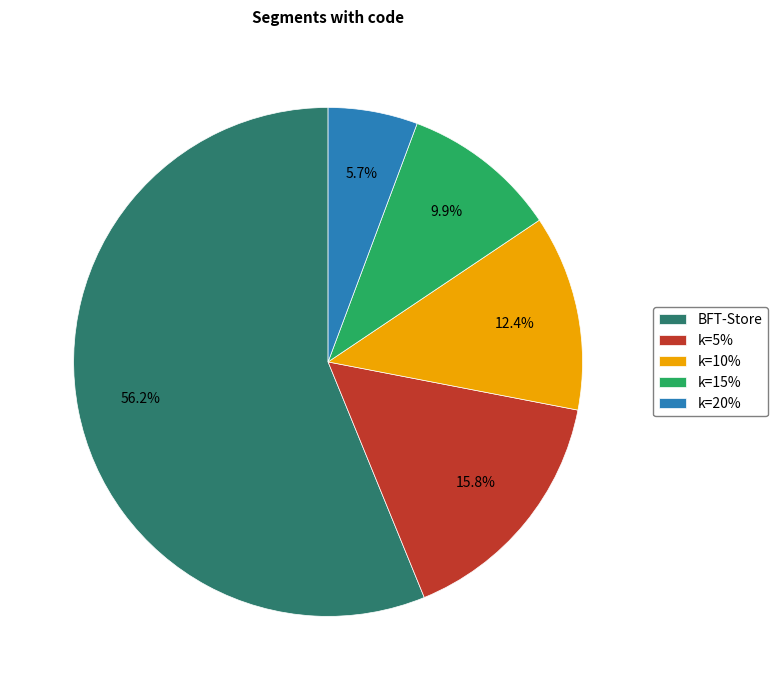

What percentage is the k=10% slice, to the nearest percent?

12%